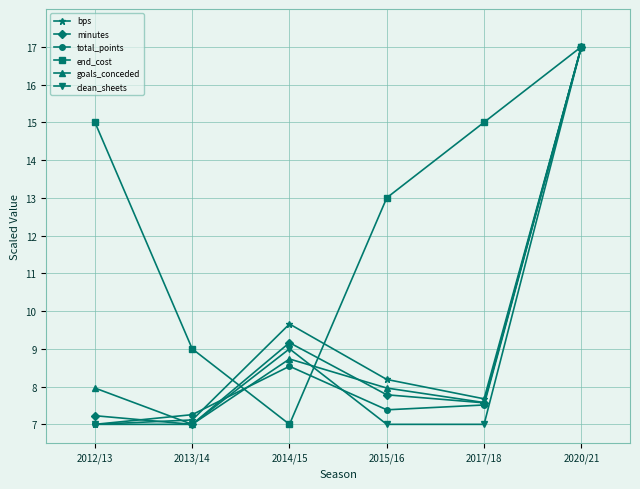

Reading left to right, what are all the values shown in this chart?

bps: 7.0	7.1	9.7	8.2	7.7	17.0
minutes: 7.2	7.0	9.2	7.8	7.6	17.0
total_points: 7.0	7.3	8.5	7.4	7.5	17.0
end_cost: 15.0	9.0	7.0	13.0	15.0	17.0
goals_conceded: 8.0	7.0	8.7	8.0	7.6	17.0
clean_sheets: 7.0	7.0	9.0	7.0	7.0	17.0